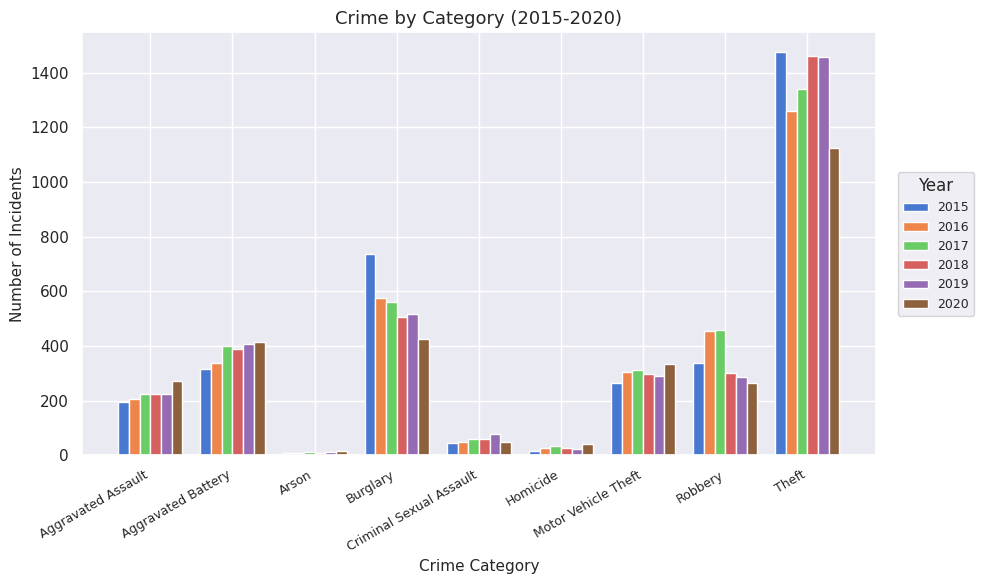

What is the minimum value shown in the chart?

7